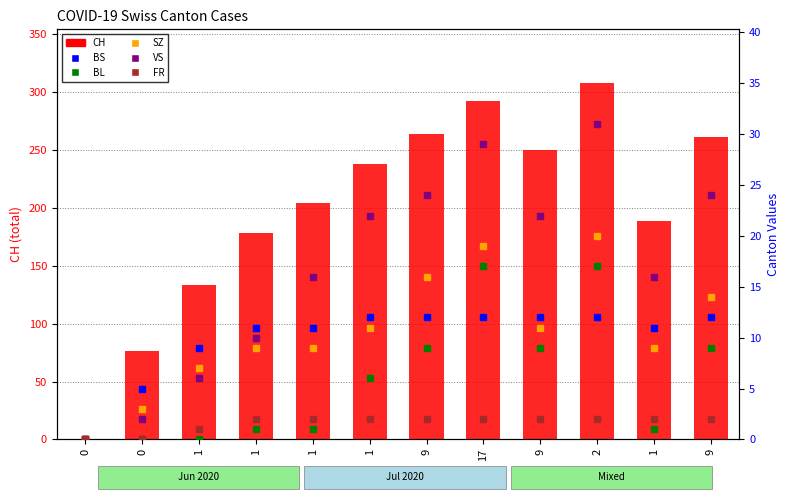

Between 9 and 17, which series saw the biggest shift?

CH